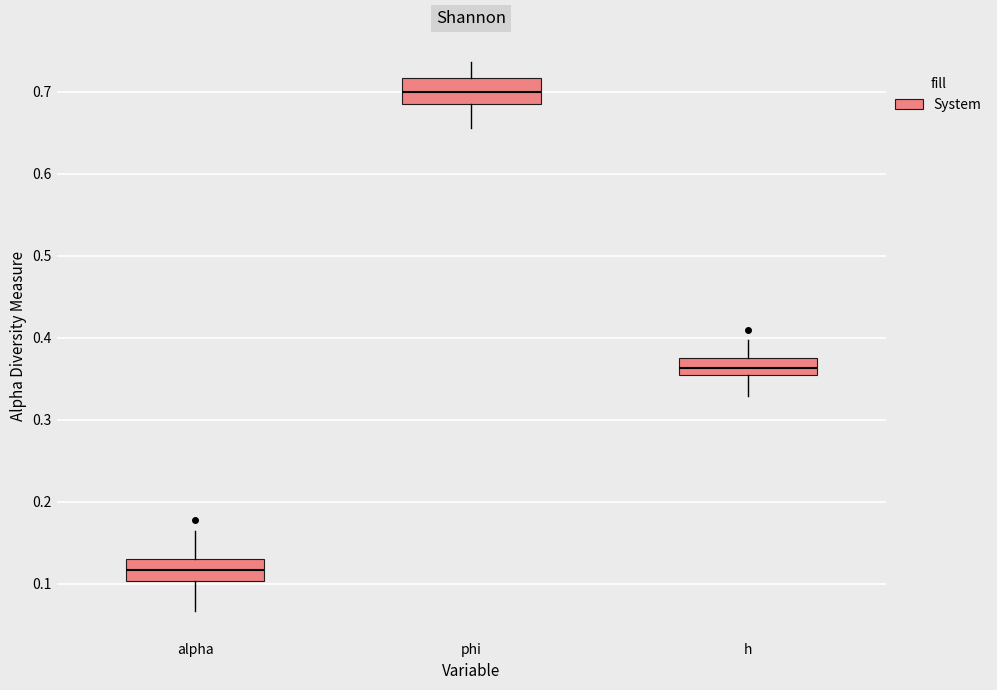

Which box's median line is the lowest?

alpha